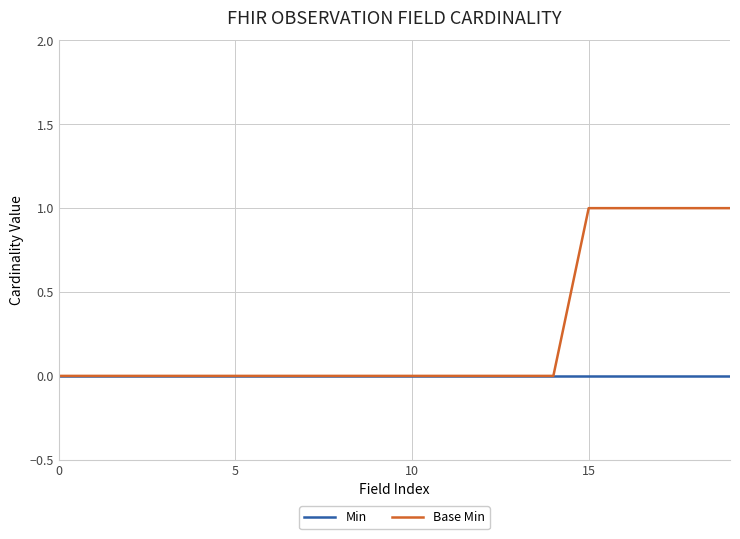

Which series has the widest spread of values?

Base Min